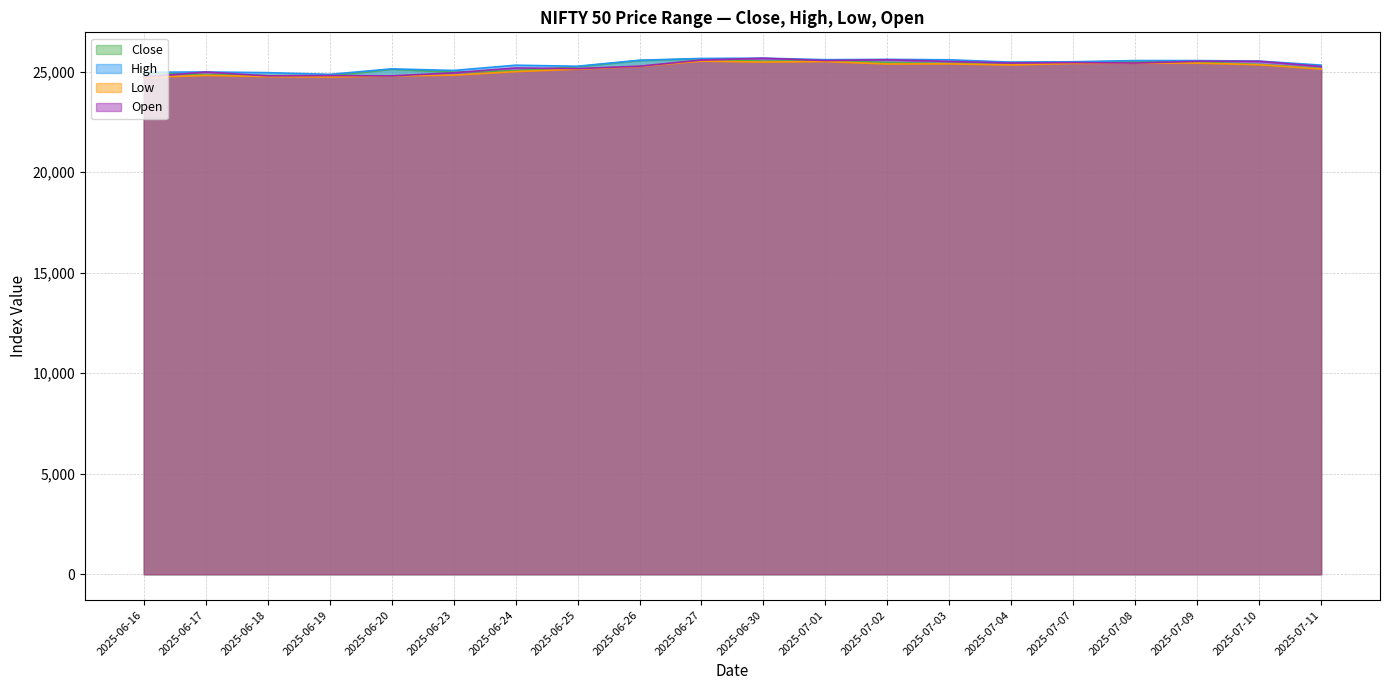

The value of Low at 2025-06-26 is 25259.9. True or false?

True